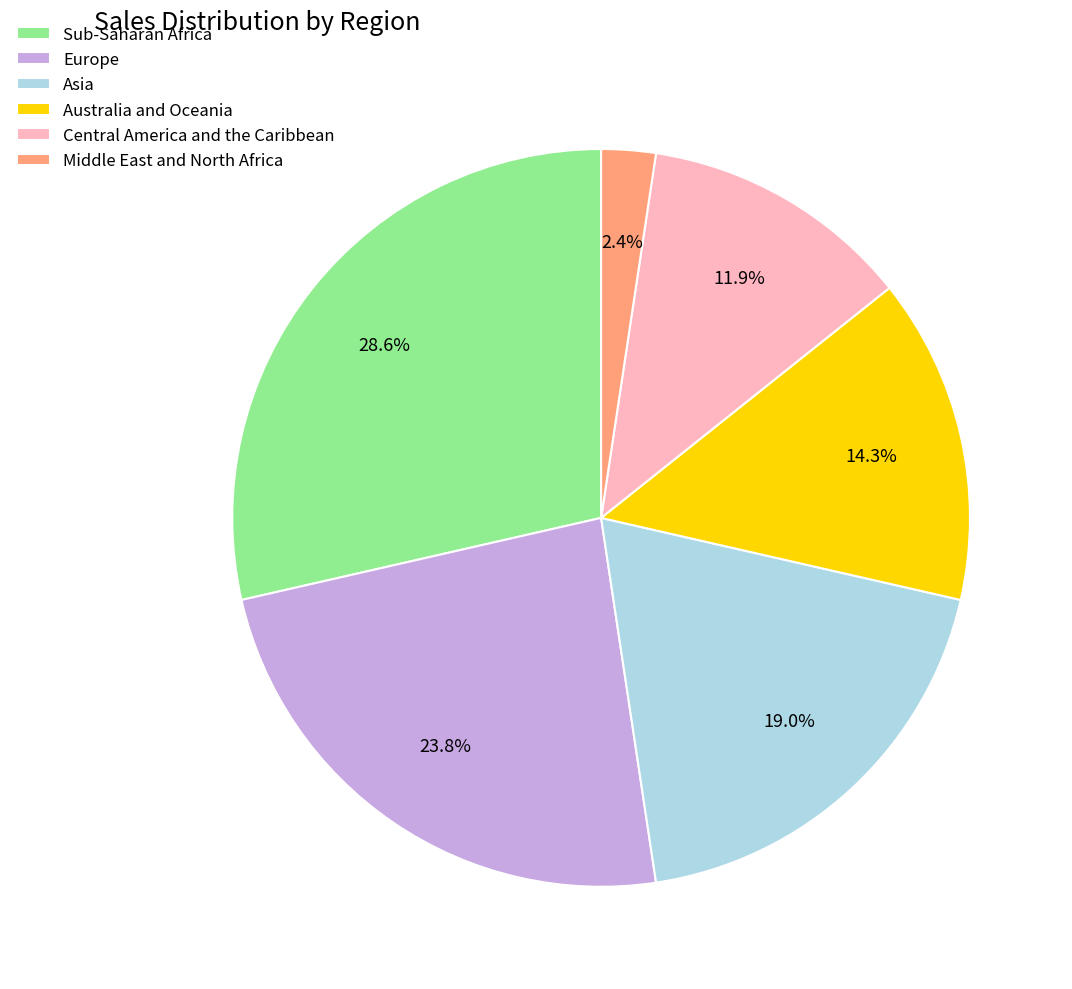

True or false: Central America and the Caribbean accounts for 12% of the total.

True